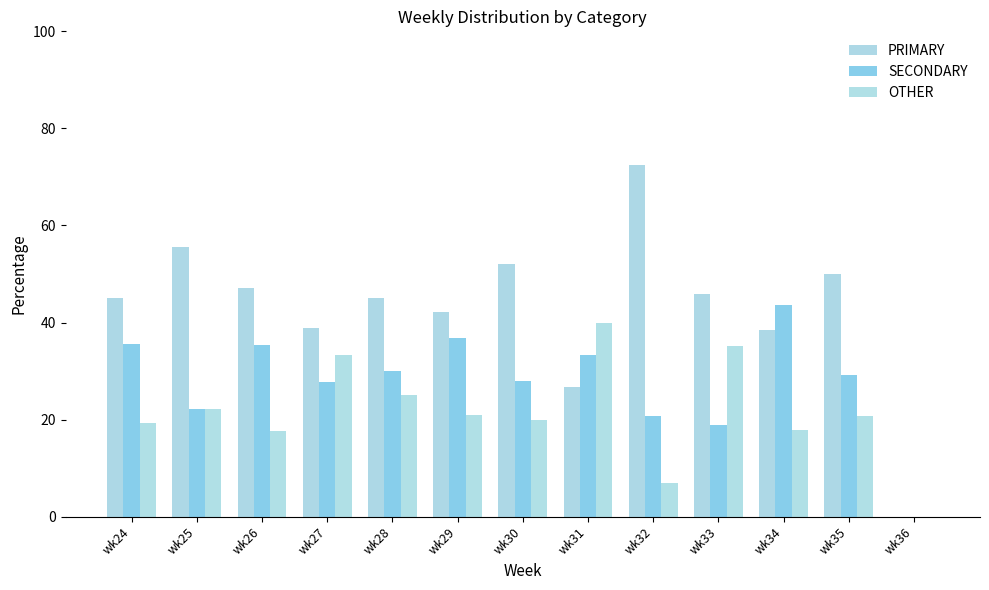

Reading right to left, extract all data points from this chart.

PRIMARY: wk36=0.0	wk35=50.0	wk34=38.5	wk33=46.0	wk32=72.4	wk31=26.7	wk30=52.0	wk29=42.1	wk28=45.0	wk27=38.9	wk26=47.1	wk25=55.6	wk24=45.2
SECONDARY: wk36=0.0	wk35=29.2	wk34=43.6	wk33=18.9	wk32=20.7	wk31=33.3	wk30=28.0	wk29=36.8	wk28=30.0	wk27=27.8	wk26=35.3	wk25=22.2	wk24=35.5
OTHER: wk36=0.0	wk35=20.8	wk34=17.9	wk33=35.1	wk32=6.9	wk31=40.0	wk30=20.0	wk29=21.1	wk28=25.0	wk27=33.3	wk26=17.6	wk25=22.2	wk24=19.4